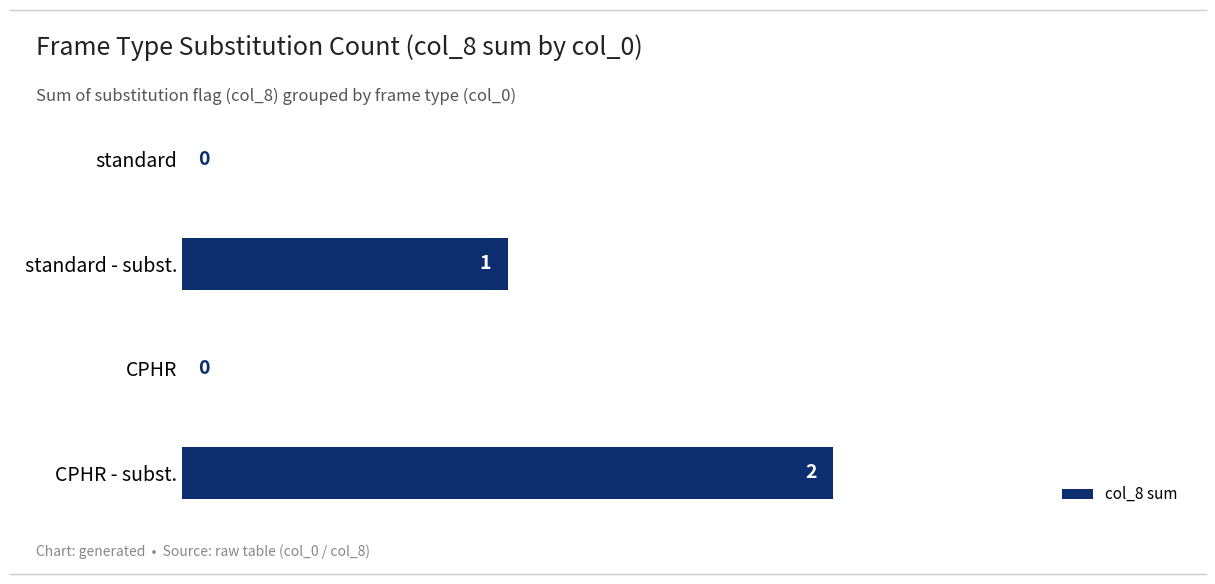

How many values are between 0 and 2?

4